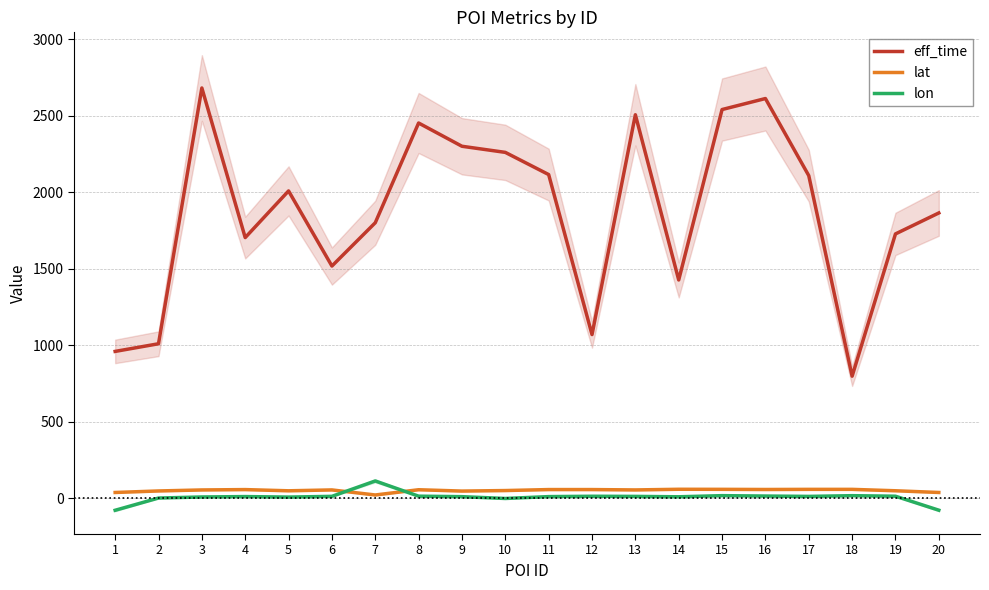

Between which two adjacent categories do lat and lon first intersect?

6 and 7